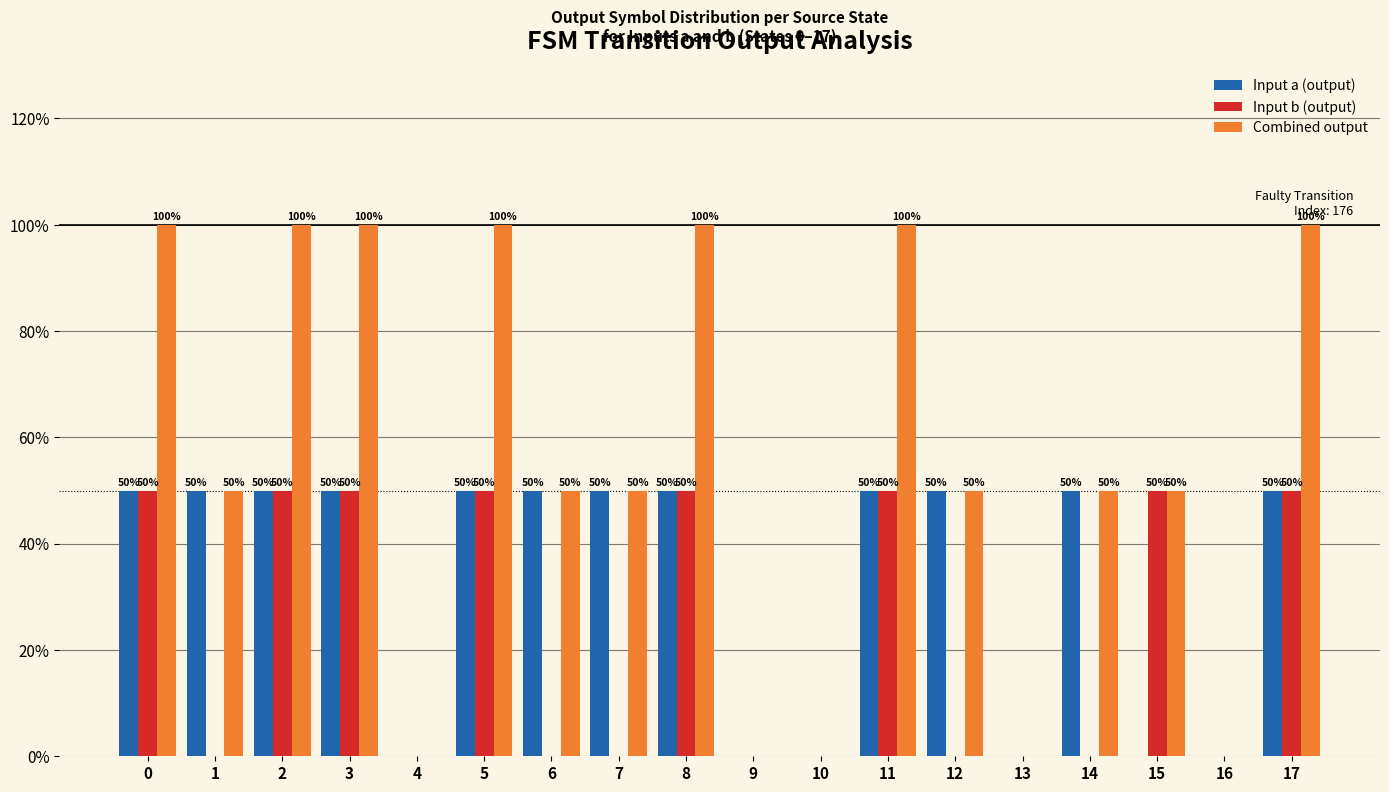

The value of Input b (output) at 4 is 0. True or false?

True